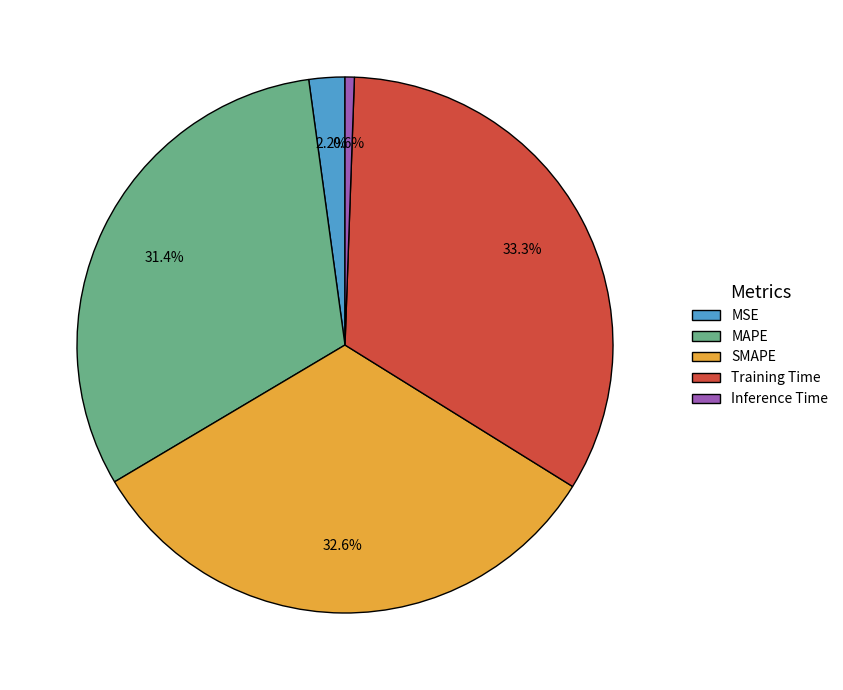

Which slice is the smallest?

Inference Time